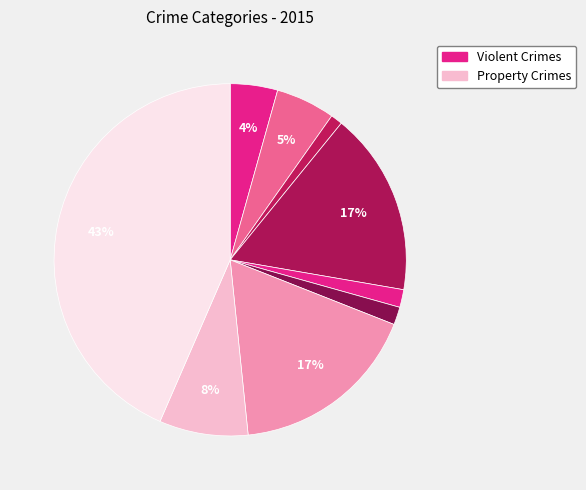

Rank the categories by value from highest to lowest.

Theft, Motor Vehicle Theft, Burglary, Robbery, Aggravated Battery, Aggravated Assault, Criminal Sexual Assault, Homicide, Arson